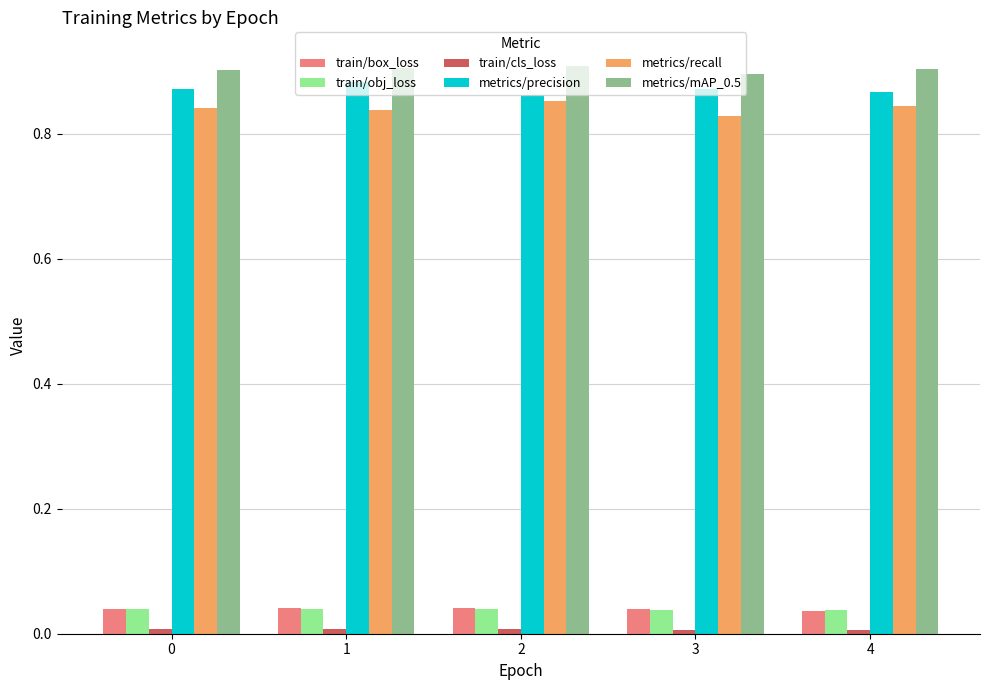

True or false: metrics/precision has a value of 1.3 at 3.

False